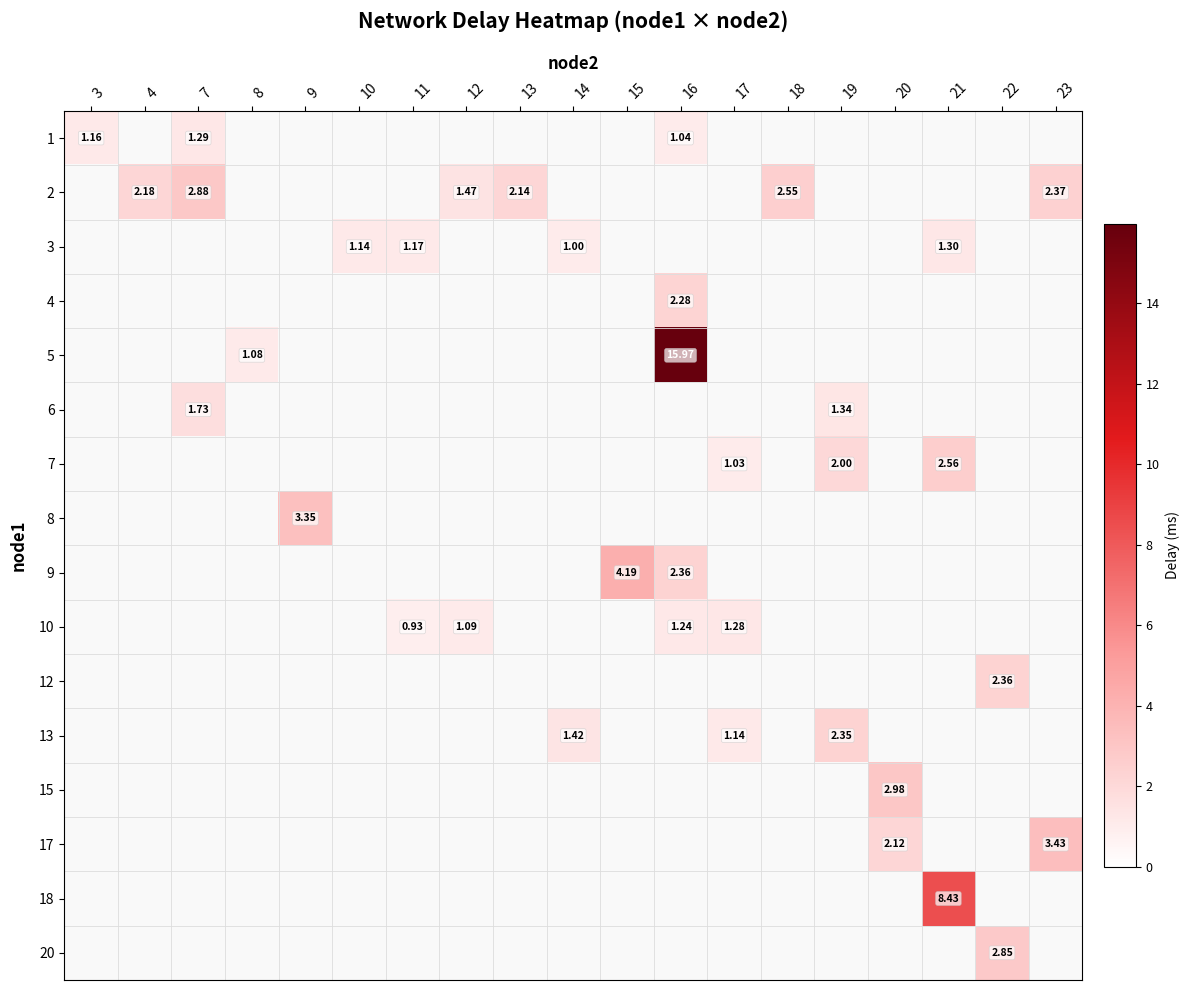

Which label corresponds to the largest value in the chart?

16